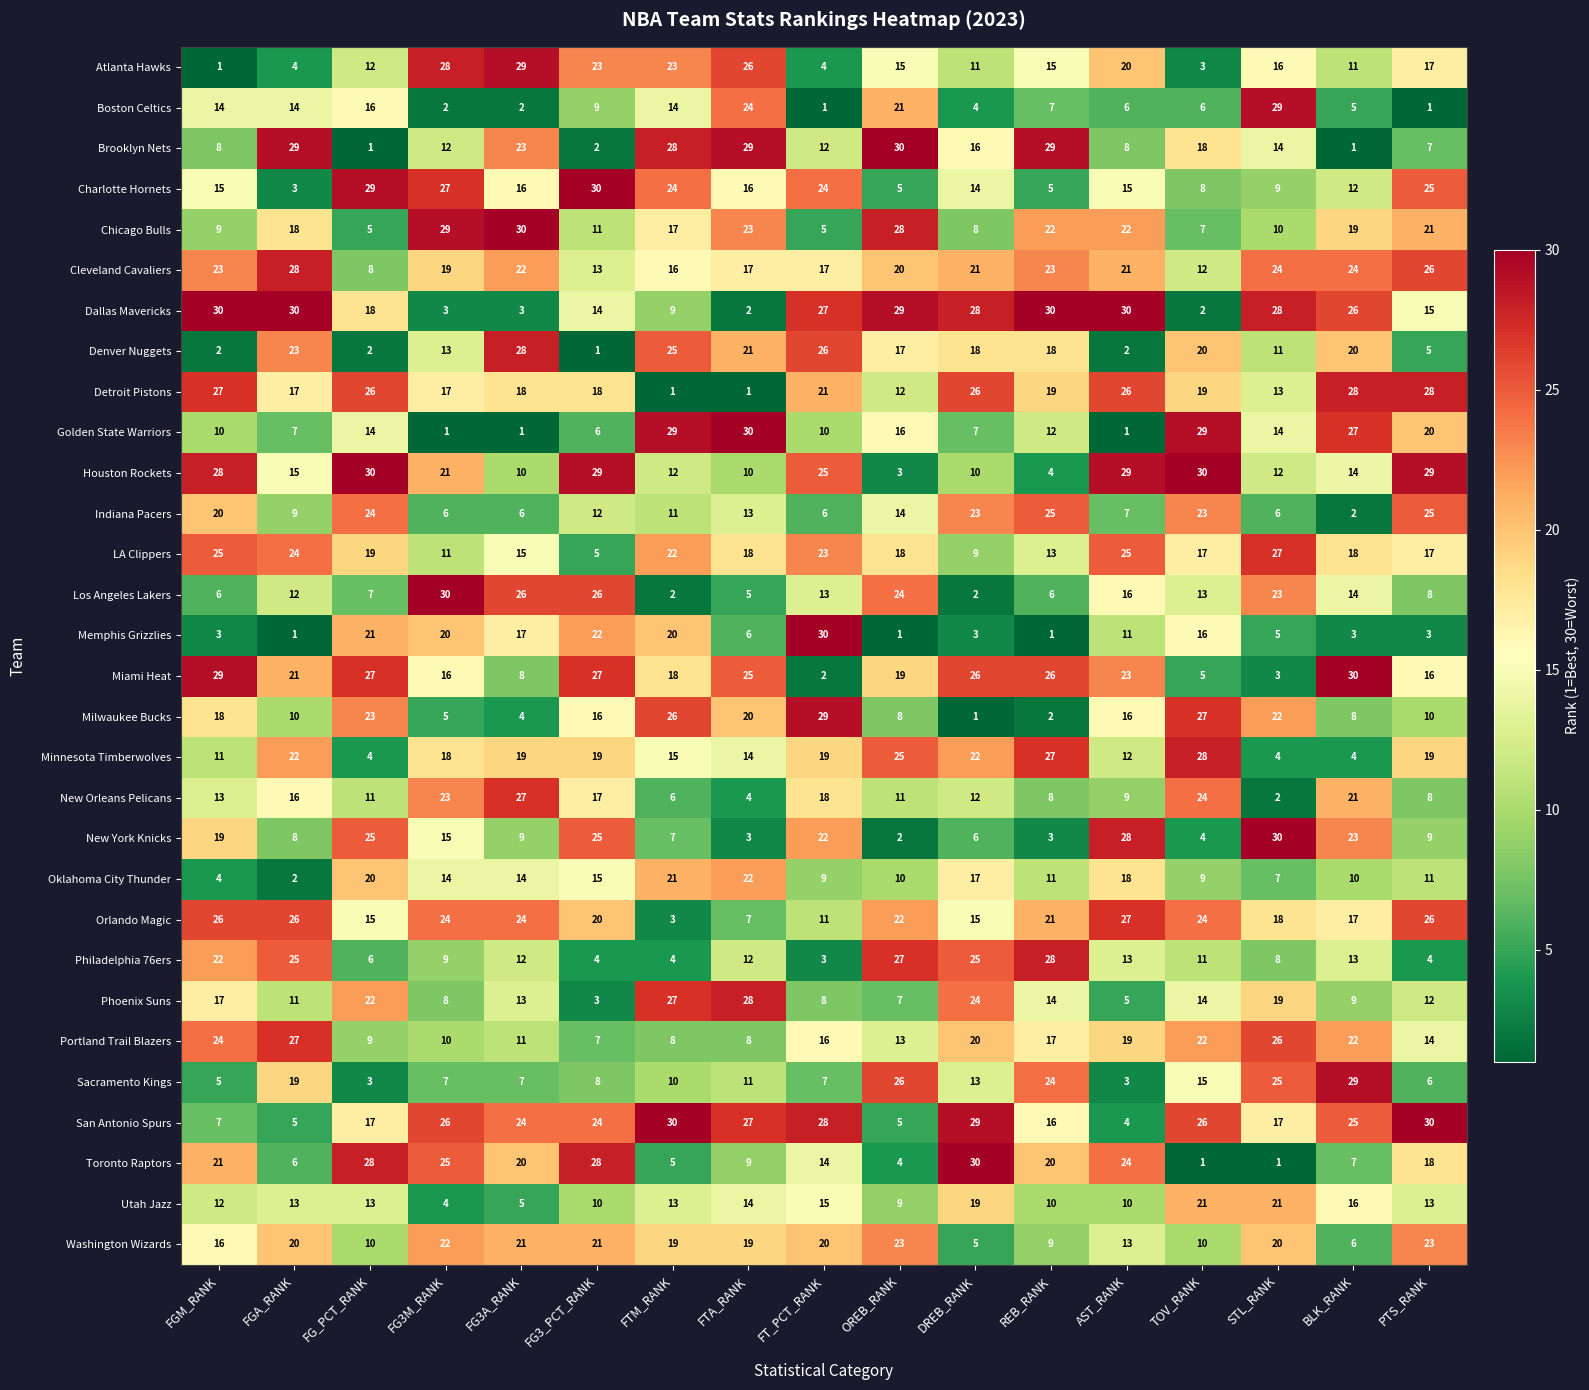

Between FG3M_RANK and FG3A_RANK, which series saw the biggest shift?

Denver Nuggets